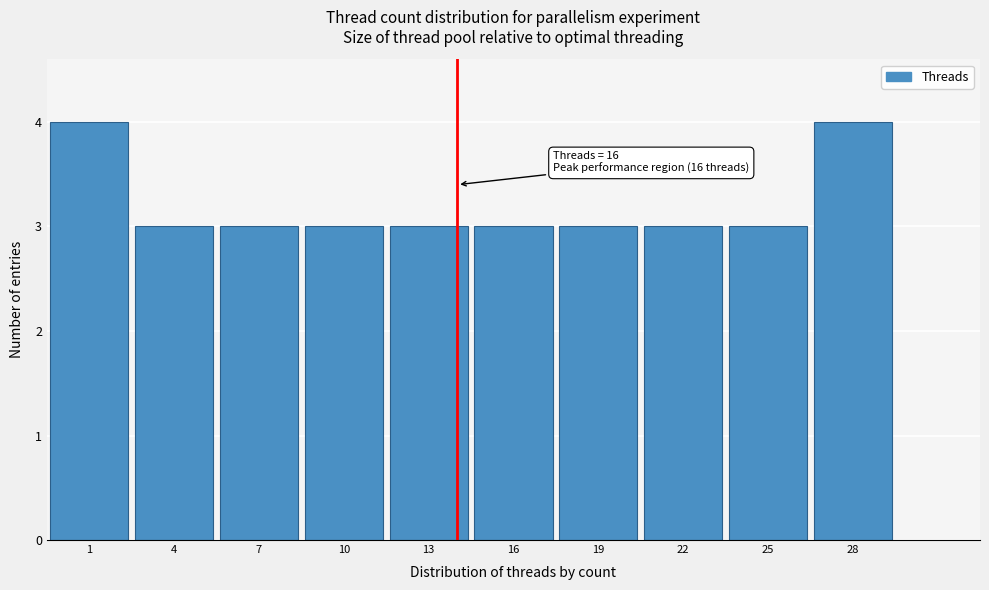

Reading left to right, what are all the values shown in this chart?

1=4	4=3	7=3	10=3	13=3	16=3	19=3	22=3	25=3	28=4